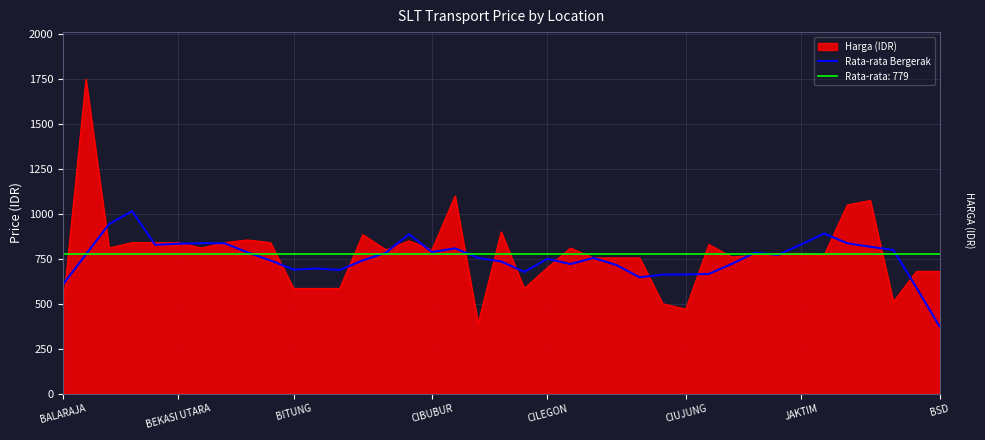

Approximately how many times larger is the value at 20 compared to BALARAJA?

1.1